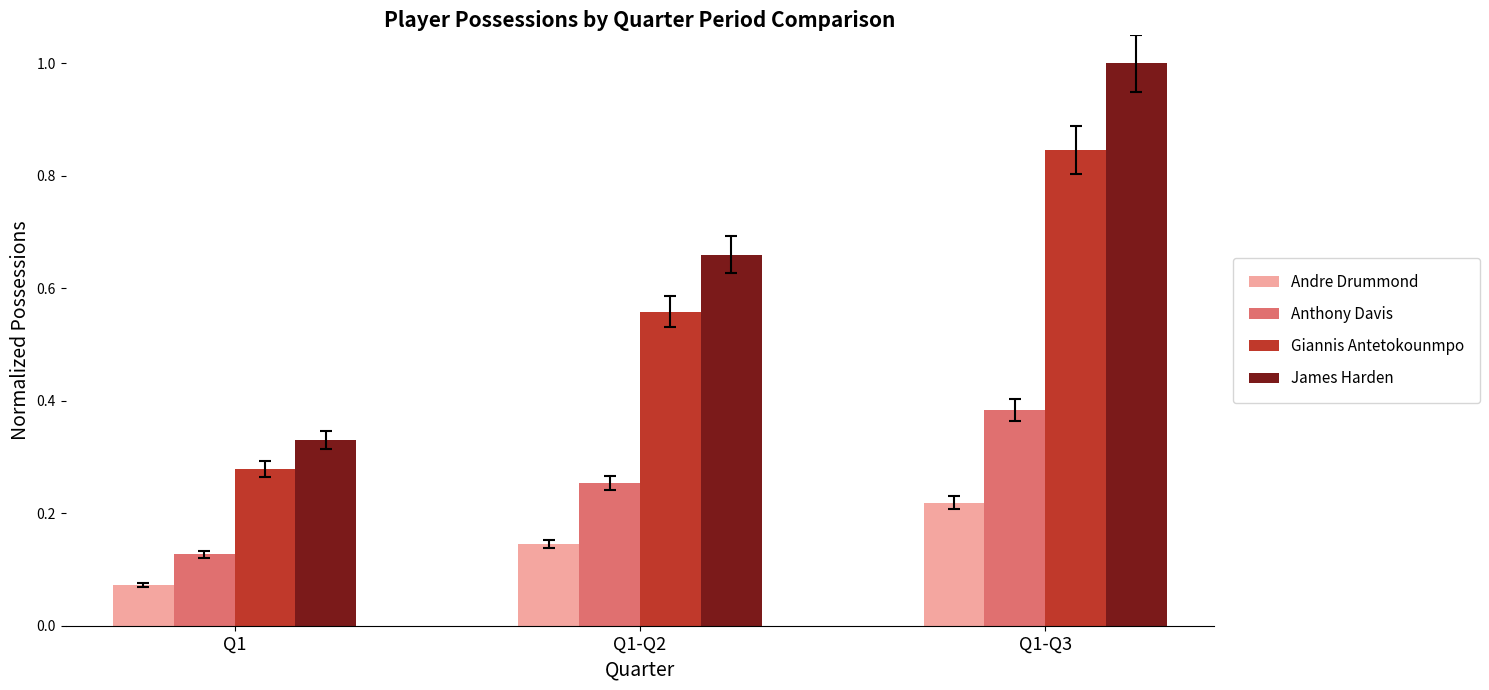

Which label corresponds to the smallest value in the chart?

Q1